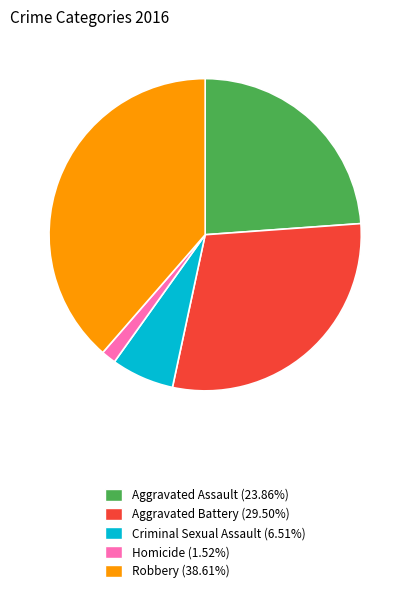

Which has a higher value, Aggravated Battery or Aggravated Assault?

Aggravated Battery